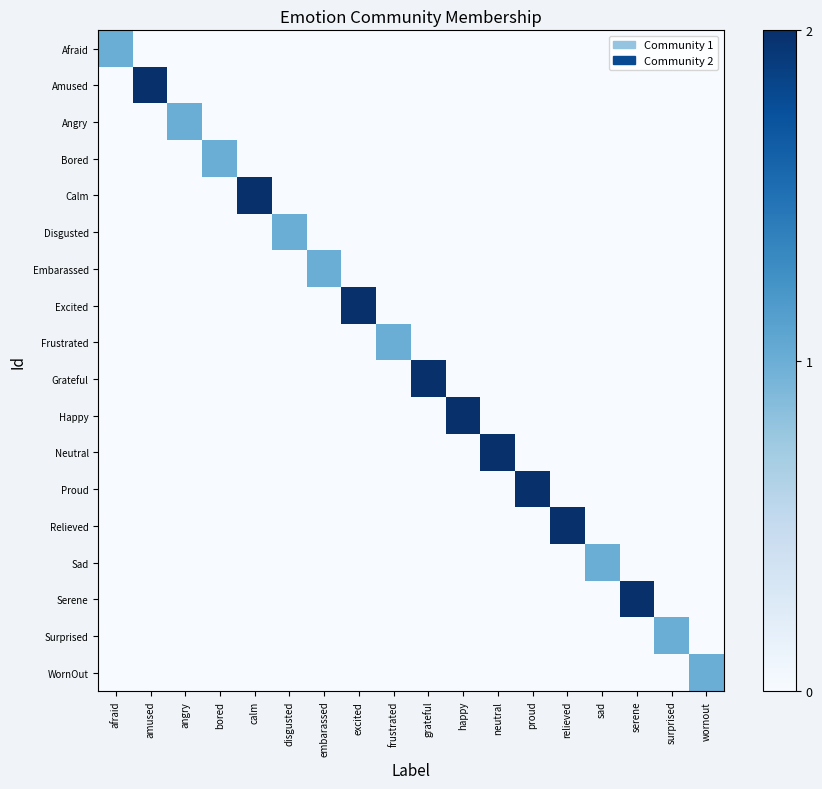

At which category is the sum across all series the highest?

amused